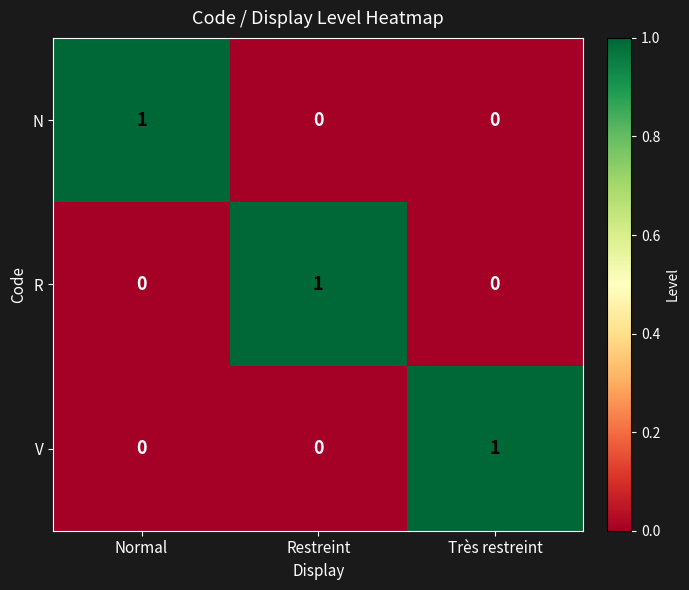

What is the total value across all series at Très restreint?

1